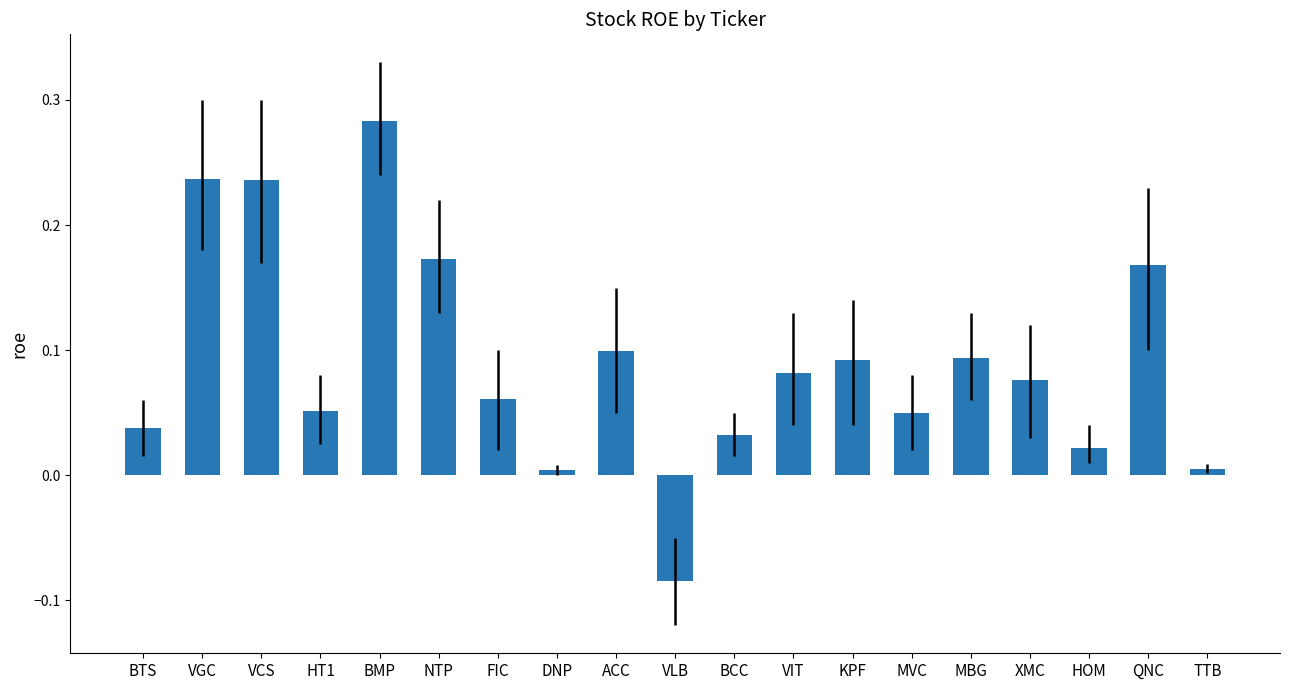

How many series are shown in this chart?

1